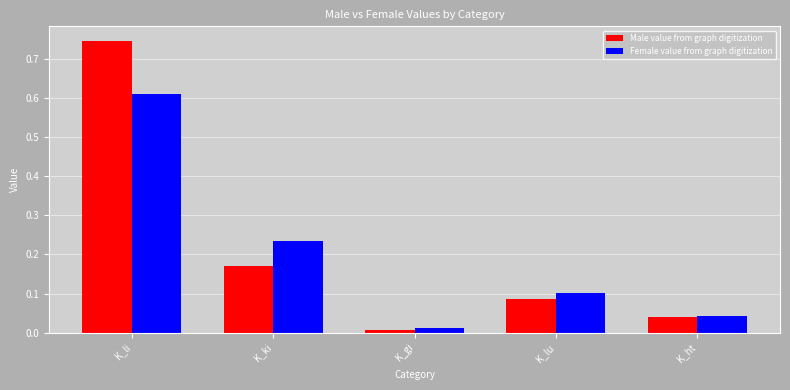

What is the sum of the Male value from graph digitization values at K_li and K_lu?

0.8